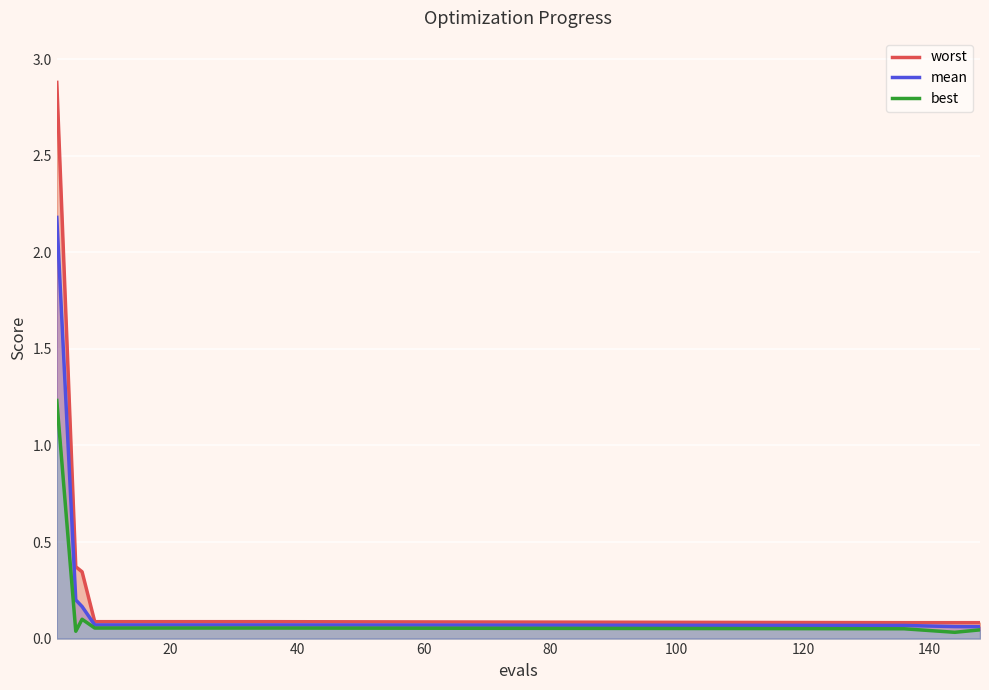

What is the maximum value for mean?

2.2